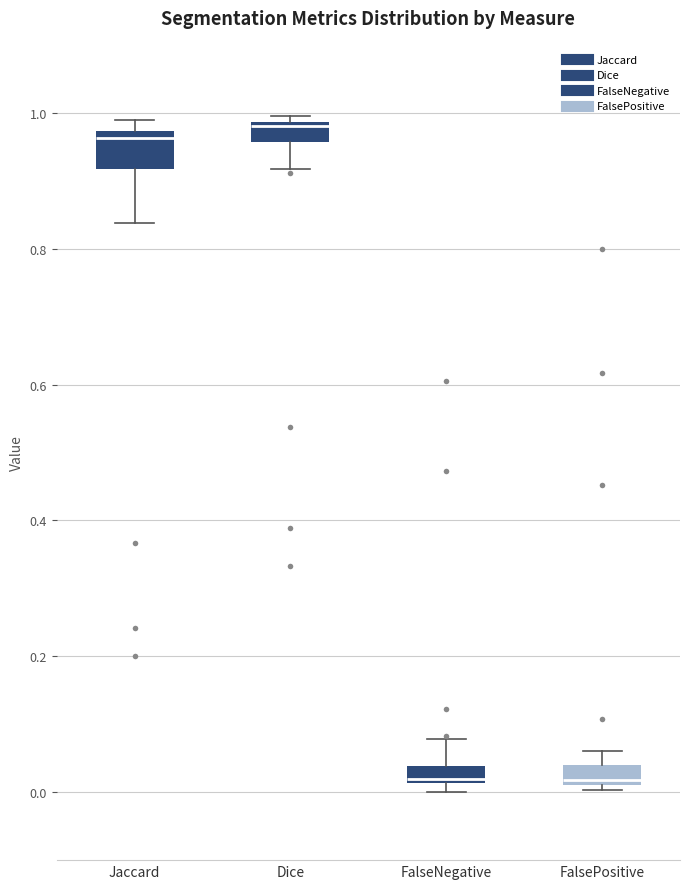

Comparing the boxes themselves (not the whiskers), which one is the tallest?

Jaccard